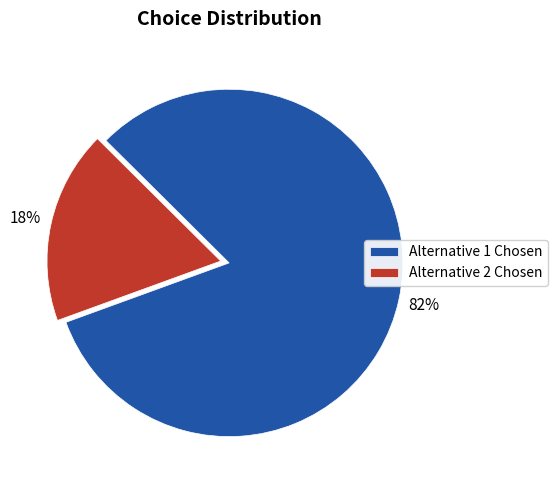

Combined, do Alternative 2 Chosen and Alternative 1 Chosen account for over 50%?

Yes